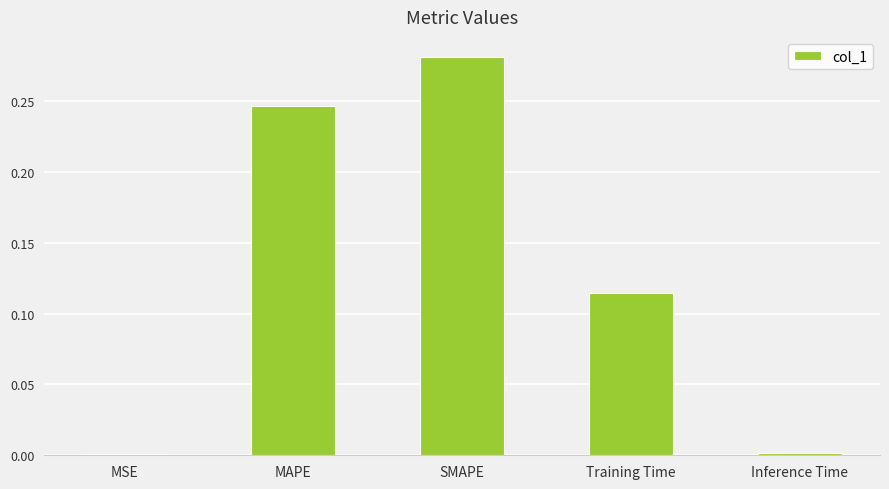

How many bars are there in total?

5